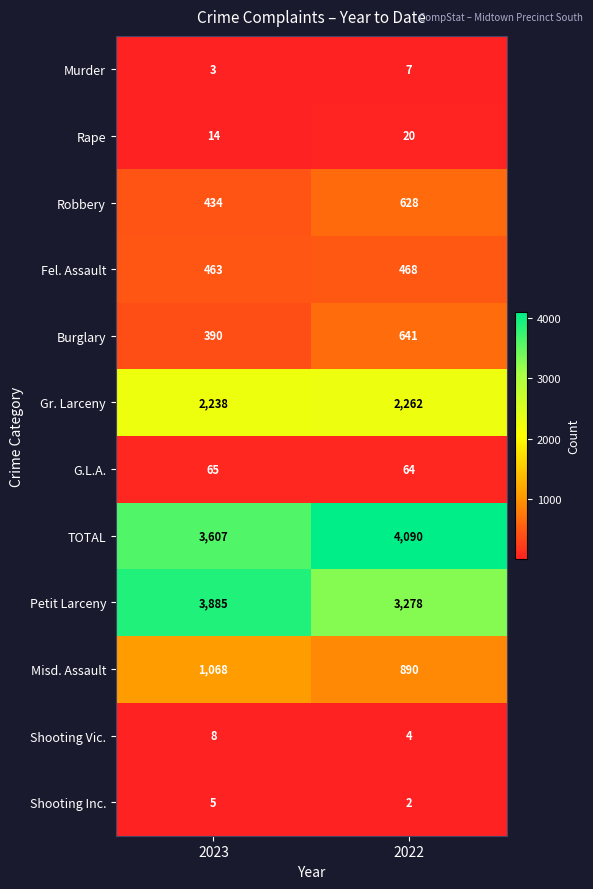

Which series has the largest total across all categories?

TOTAL